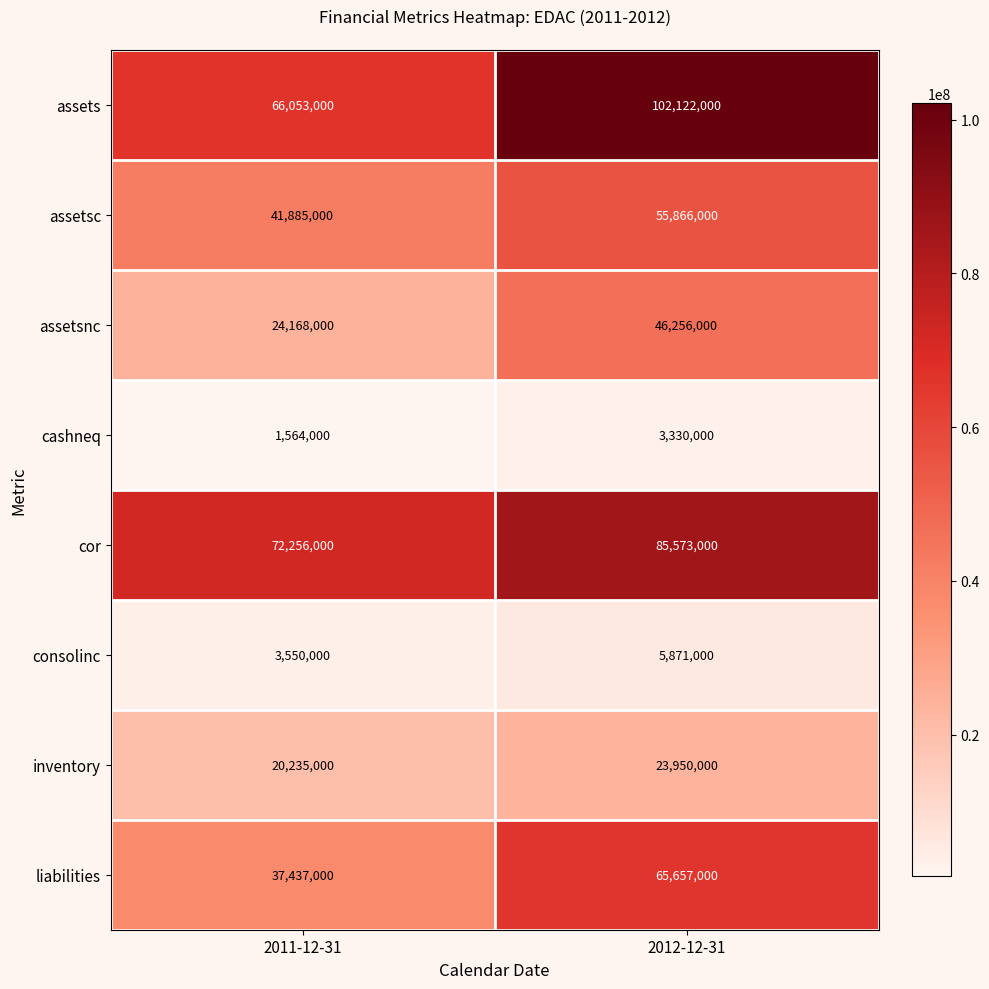

At 2012-12-31, list the series in order from smallest to largest.

cashneq, consolinc, inventory, assetsnc, assetsc, liabilities, cor, assets